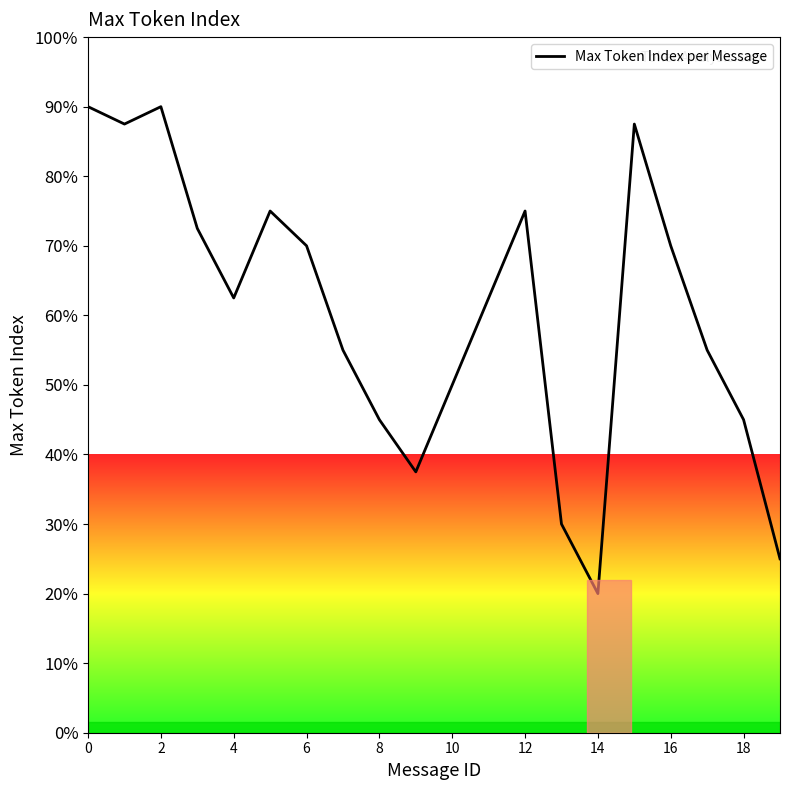

What is the difference between the maximum and minimum values?

70.0